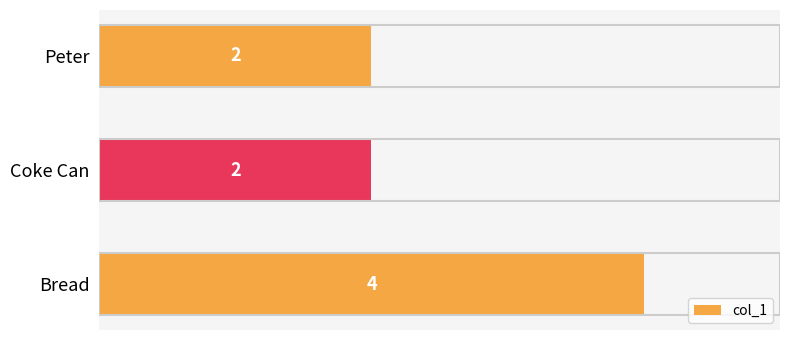

What is the label of the 3rd bar from the top?

Bread